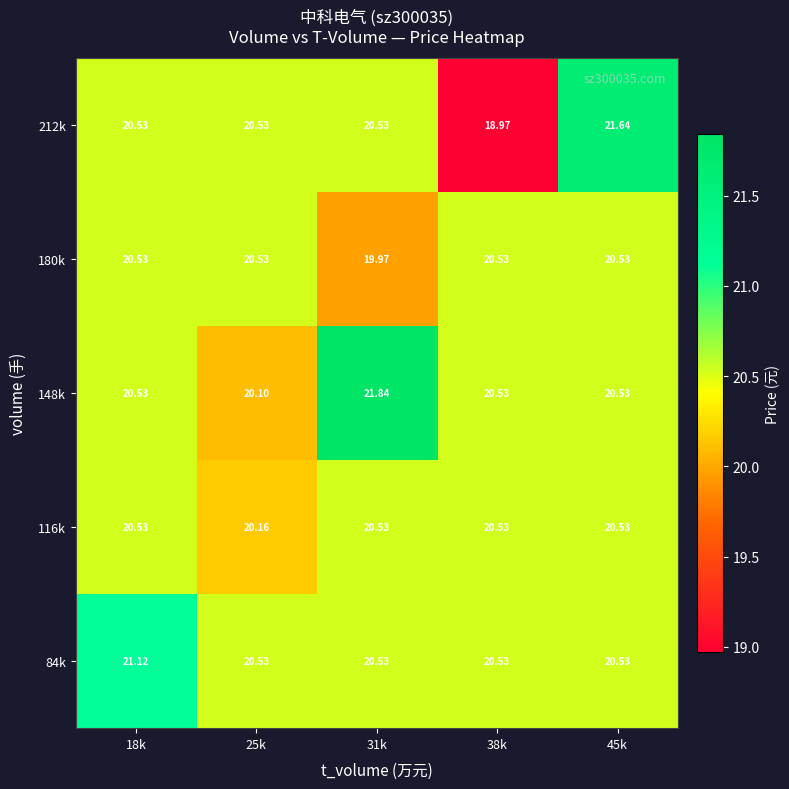

Which series has the largest total across all categories?

148k